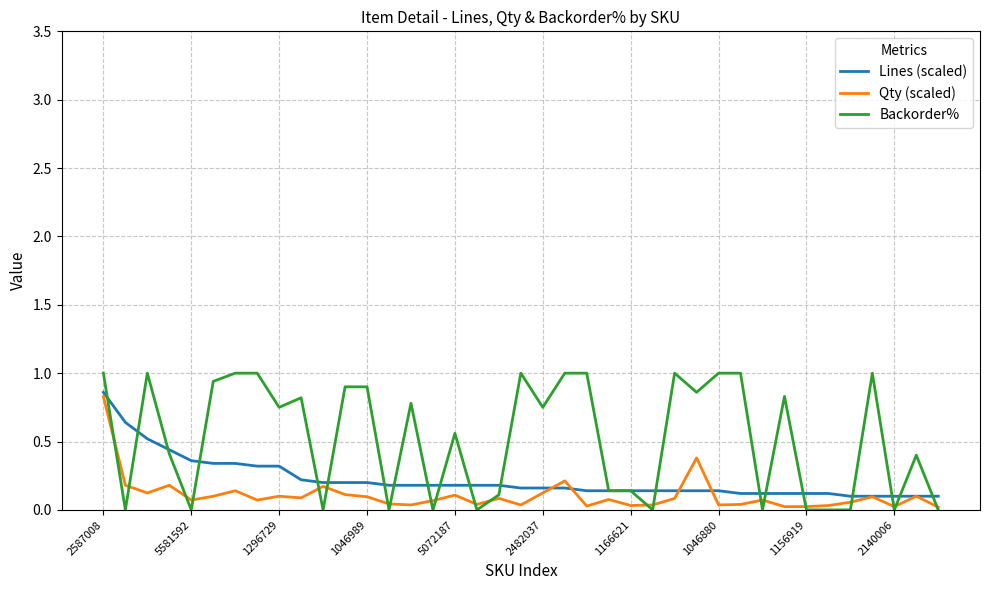

Which series has the widest spread of values?

Backorder%